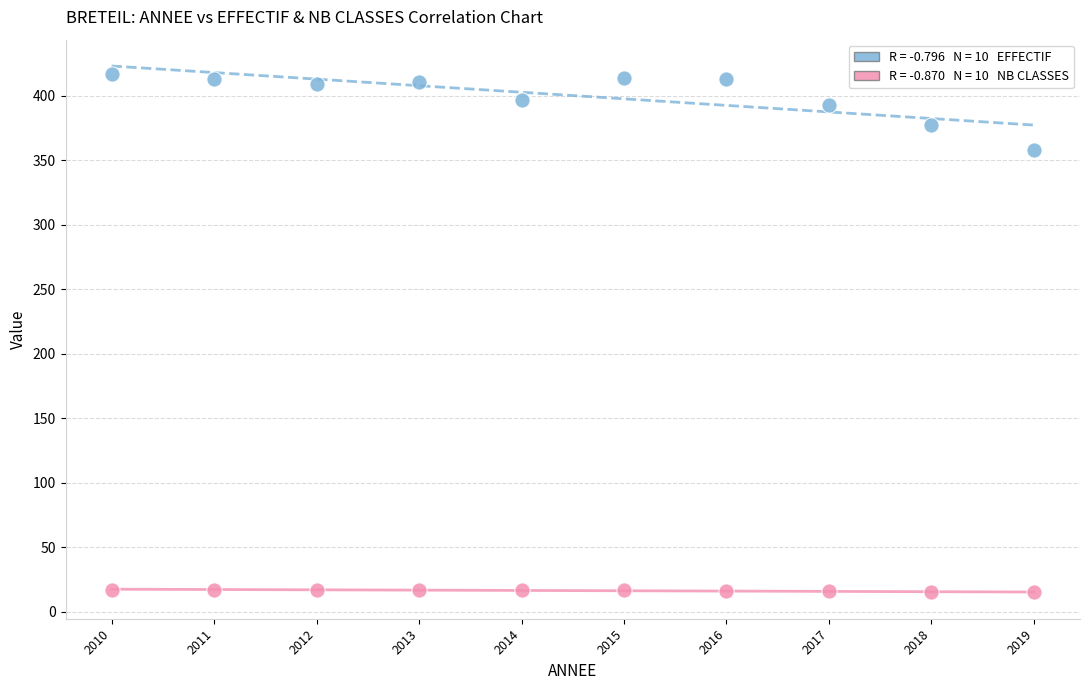

Across all data points, what is the range of Y values (max minus min)?

402